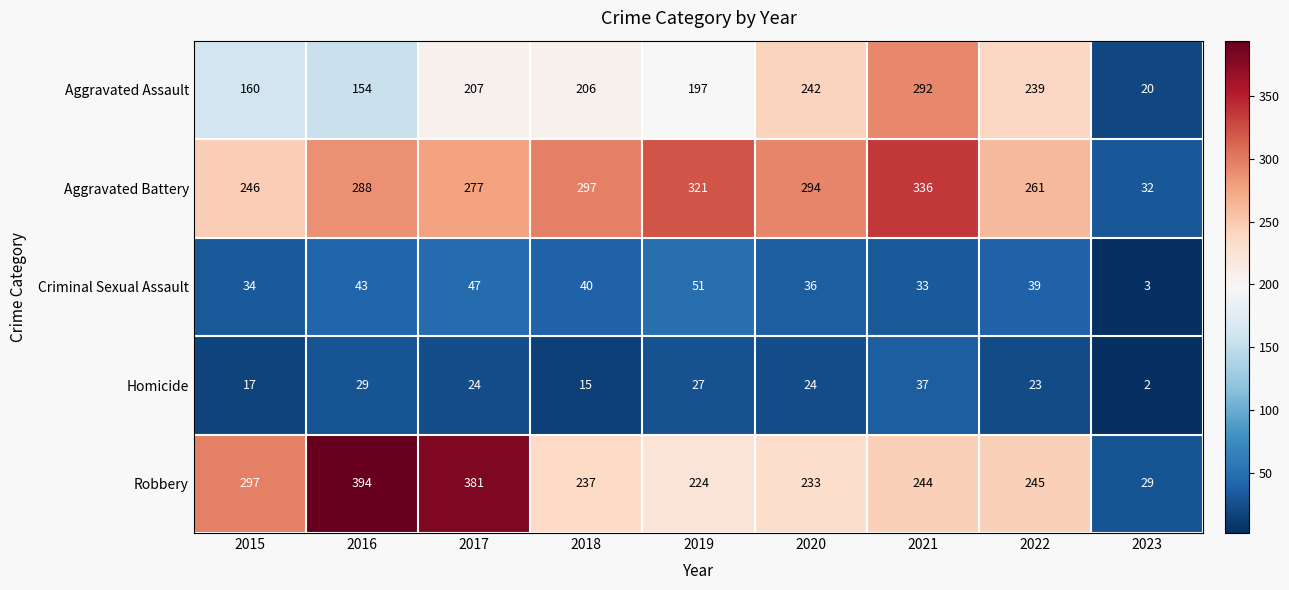

At which label does Aggravated Battery reach its minimum?

2023